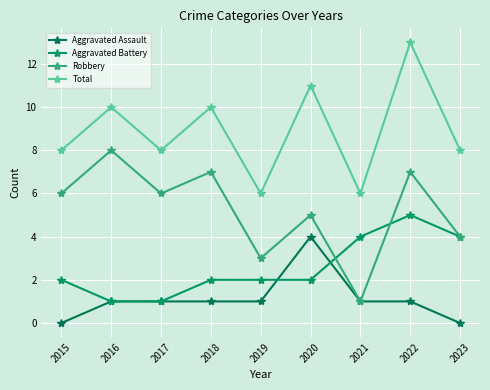

Where is the first local maximum for Robbery?

2016